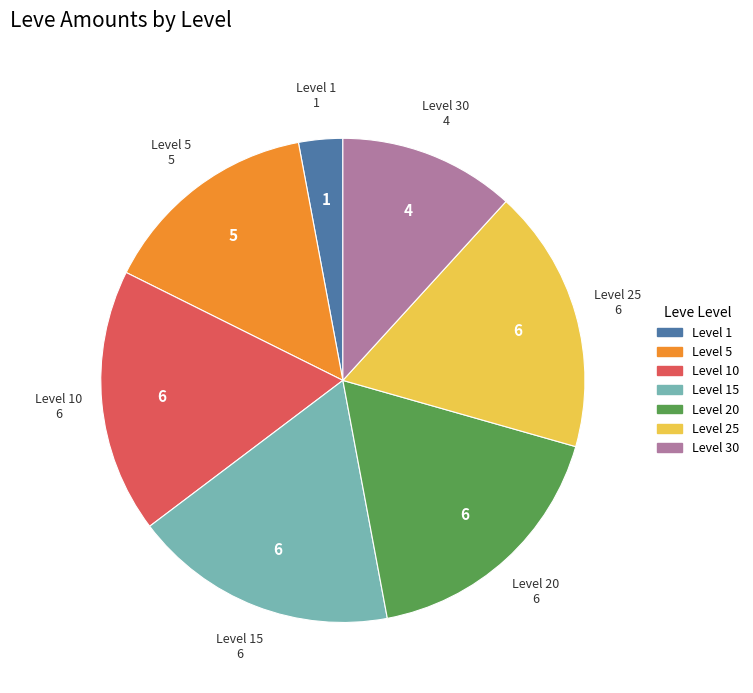

How many slices are in this pie chart?

7